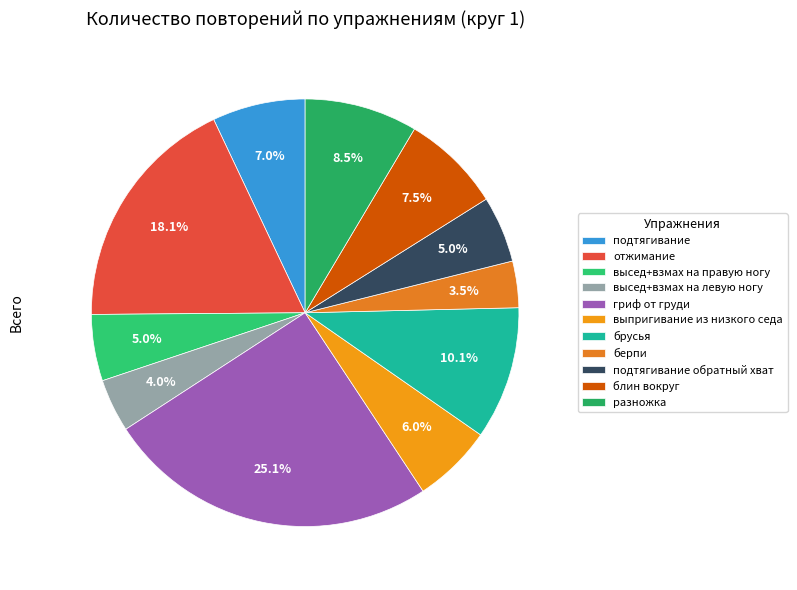

Rank the categories by value from highest to lowest.

гриф от груди, отжимание, брусья, разножка, блин вокруг, подтягивание, выпригивание из низкого седа, высед+взмах на правую ногу, подтягивание обратный хват, высед+взмах на левую ногу, берпи